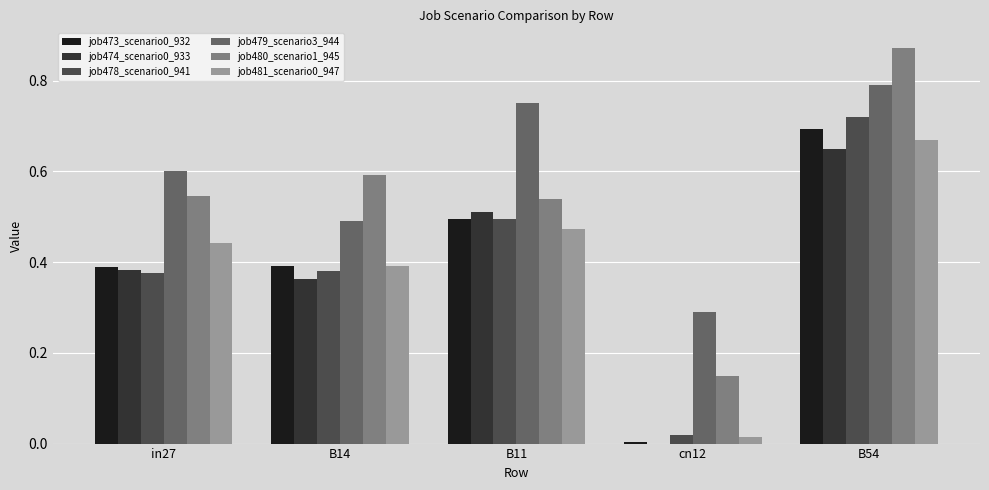

Is the value of job474_scenario0_933 at in27 greater than the value of job473_scenario0_932 at B54?

No